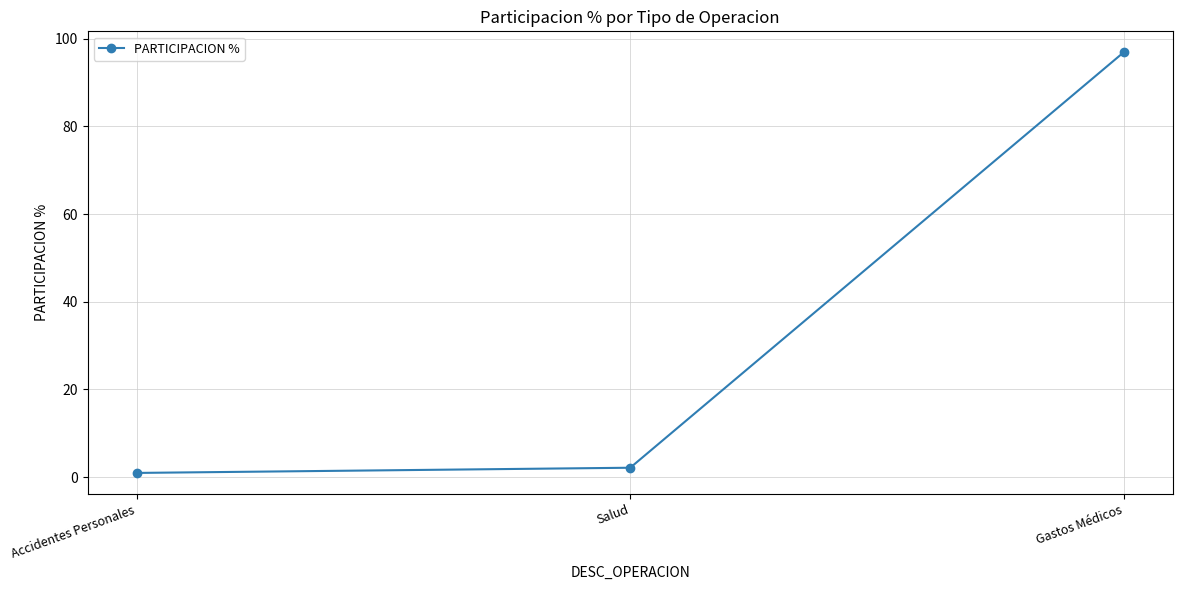

What is the smallest value displayed?

1.0